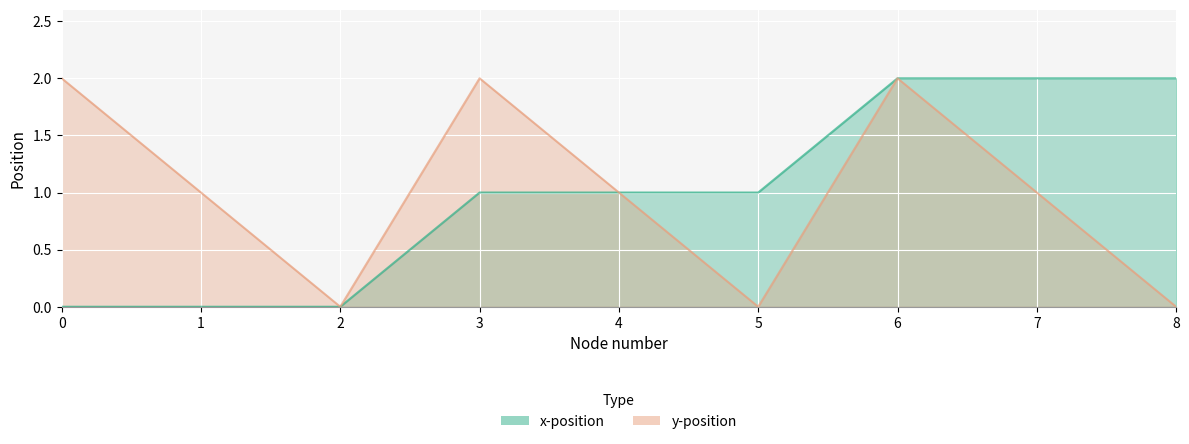

How many values in the x-position series are below 1?

3